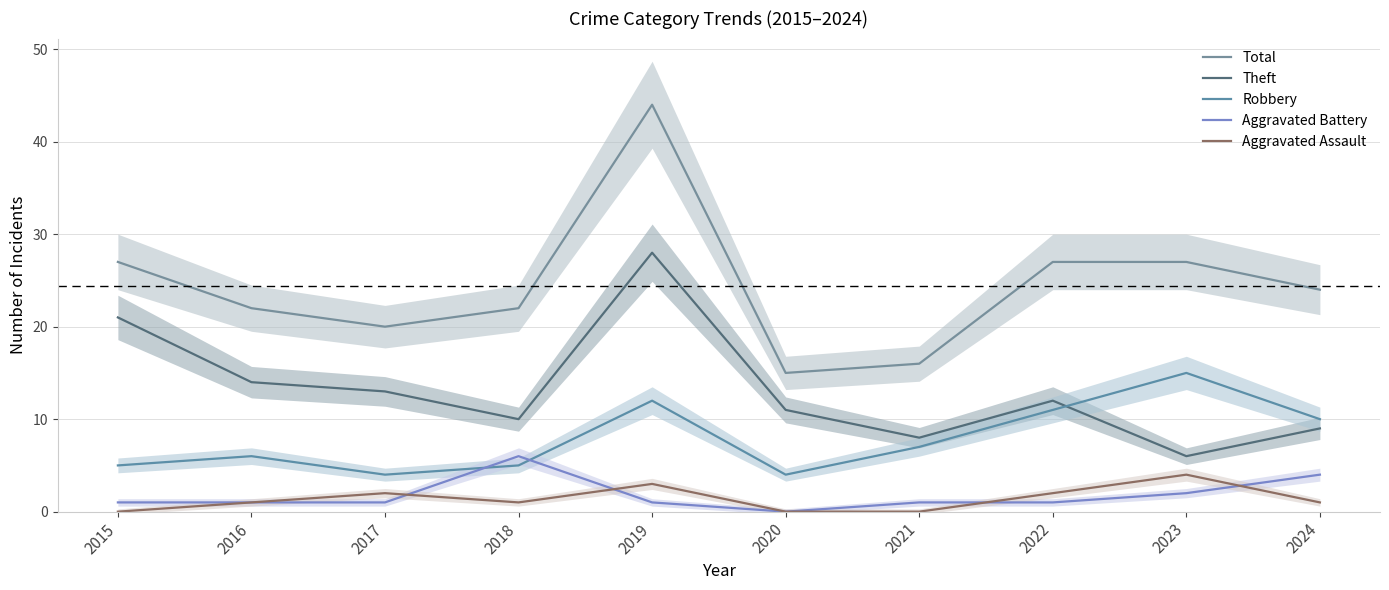

Reading left to right, what are all the values shown in this chart?

Total: 27	22	20	22	44	15	16	27	27	24
Theft: 21	14	13	10	28	11	8	12	6	9
Robbery: 5	6	4	5	12	4	7	11	15	10
Aggravated Battery: 1	1	1	6	1	0	1	1	2	4
Aggravated Assault: 0	1	2	1	3	0	0	2	4	1